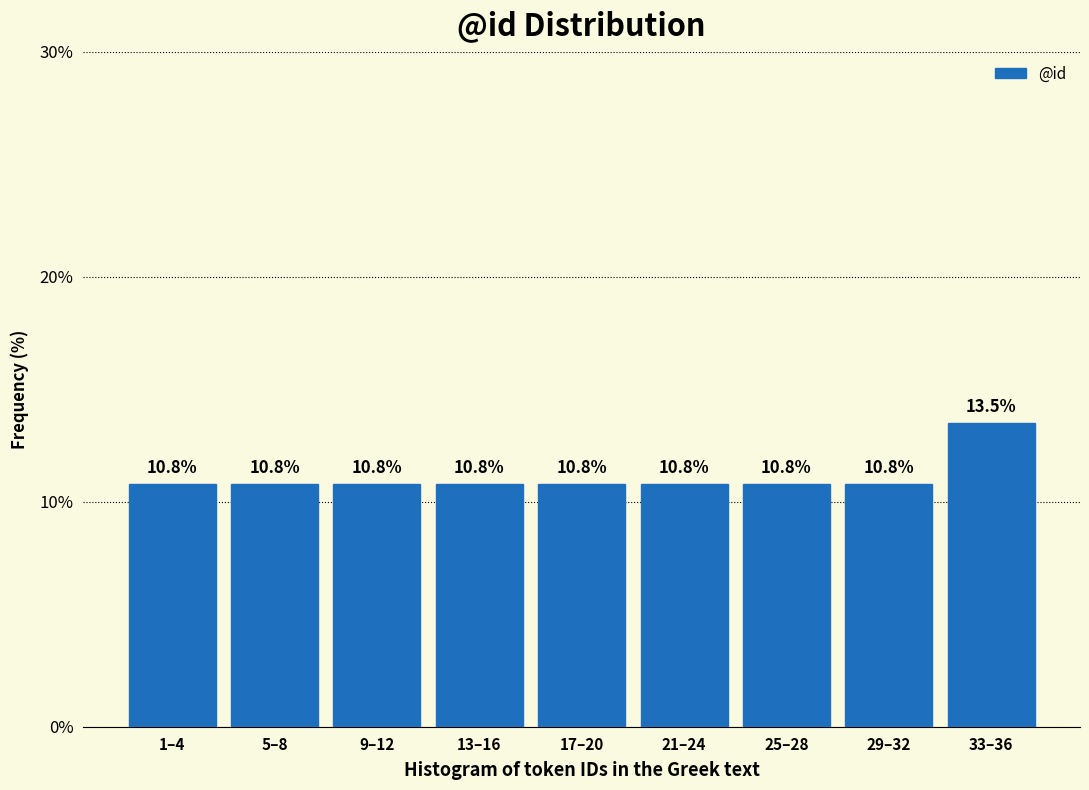

Reading left to right, what are all the values shown in this chart?

10.8	10.8	10.8	10.8	10.8	10.8	10.8	10.8	13.5